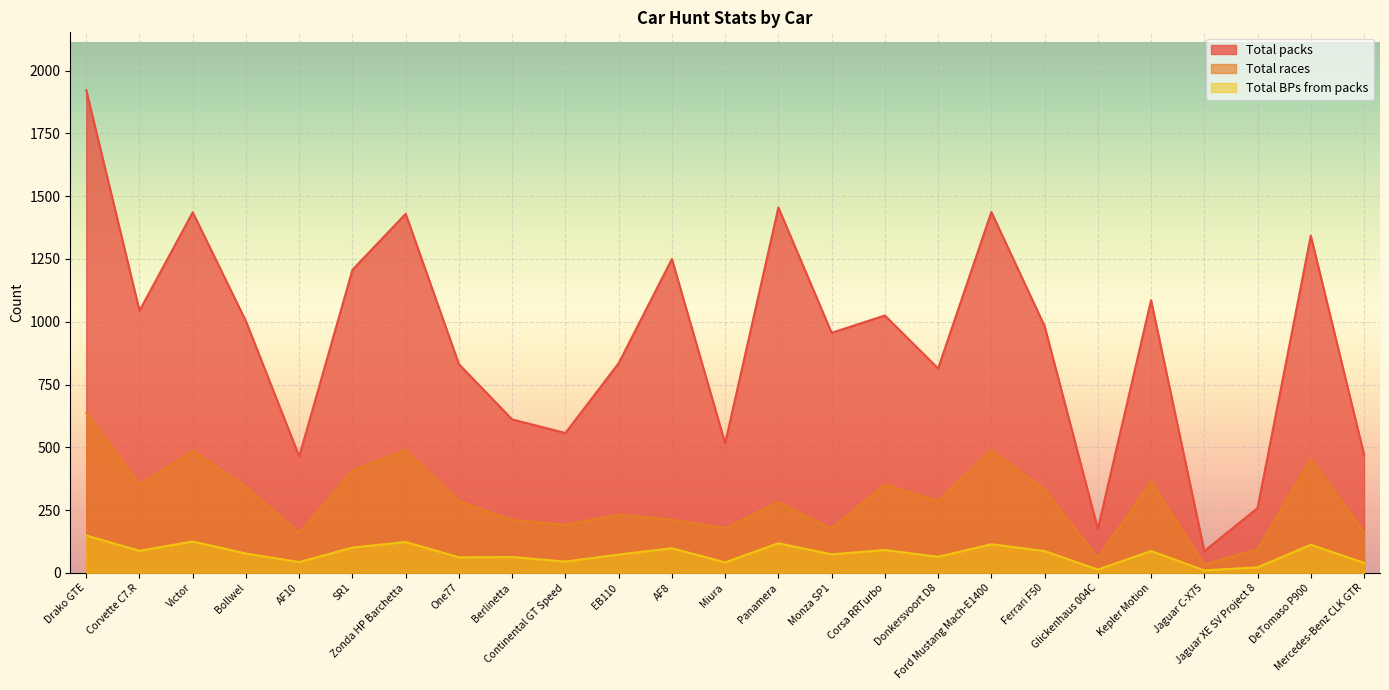

Is the value of Total races at Ford Mustang Mach-E1400 greater than the value of Total BPs from packs at Drako GTE?

Yes